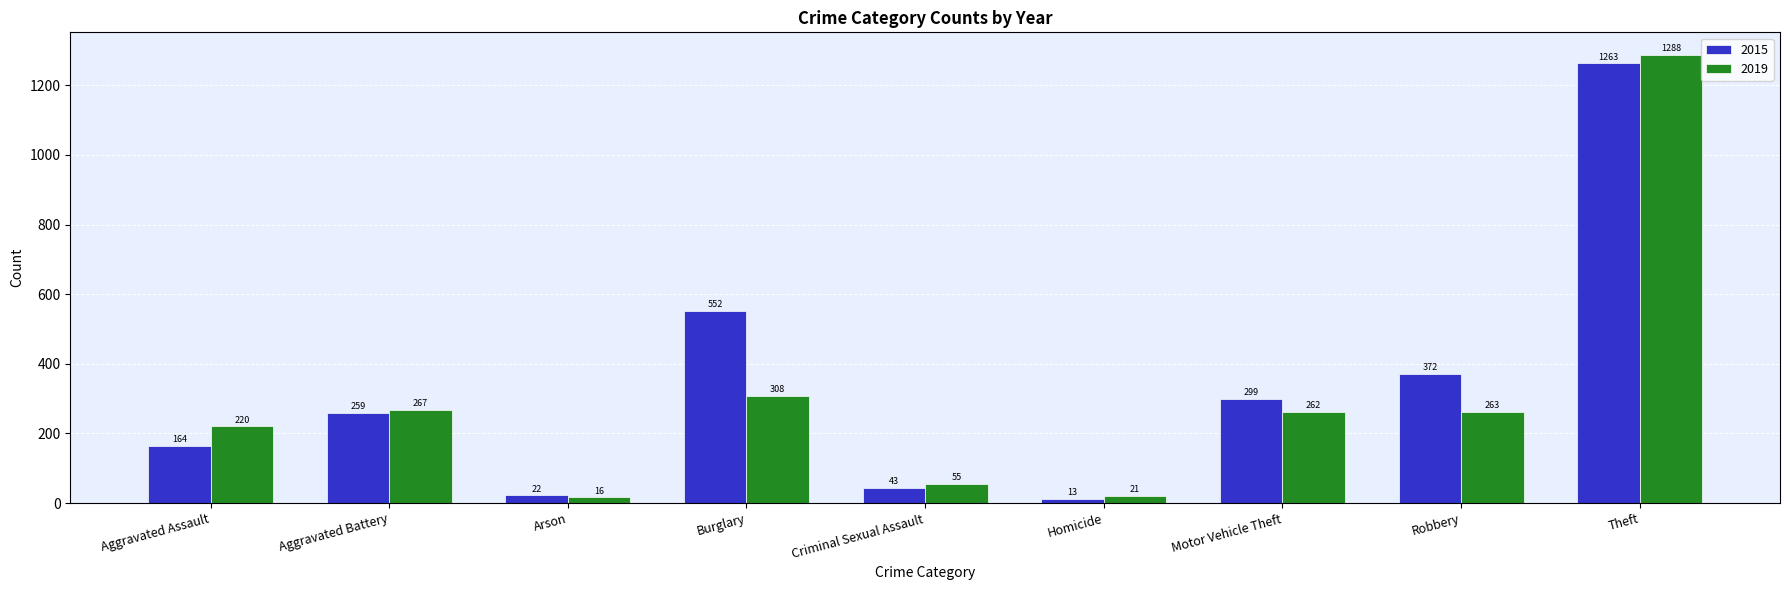

Reading right to left, transcribe all the data shown in this chart.

2015: 1263	372	299	13	43	552	22	259	164
2019: 1288	263	262	21	55	308	16	267	220